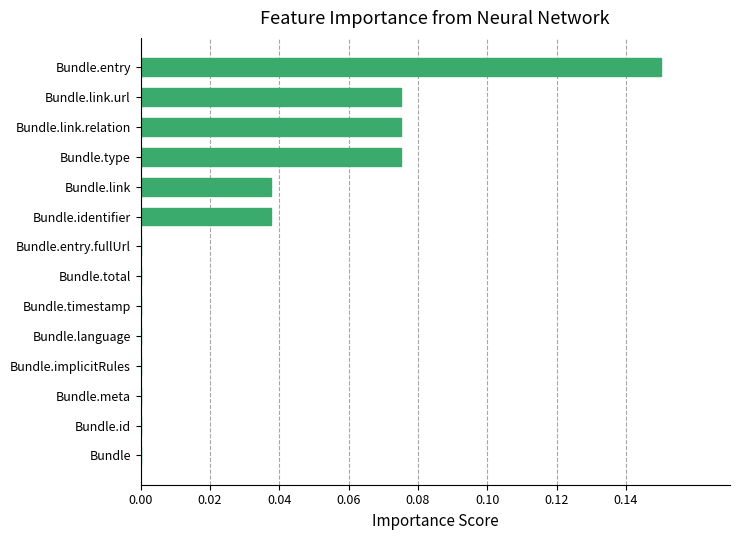

Between Bundle.entry and Bundle.language, which is larger?

Bundle.entry